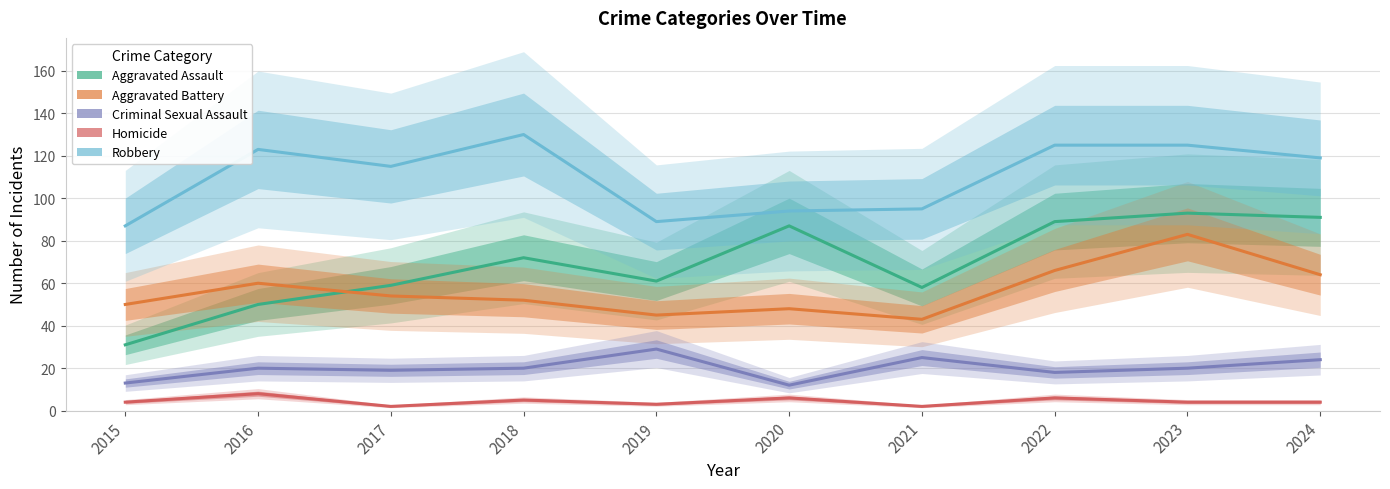

How many values in the Homicide series exceed 4?

4